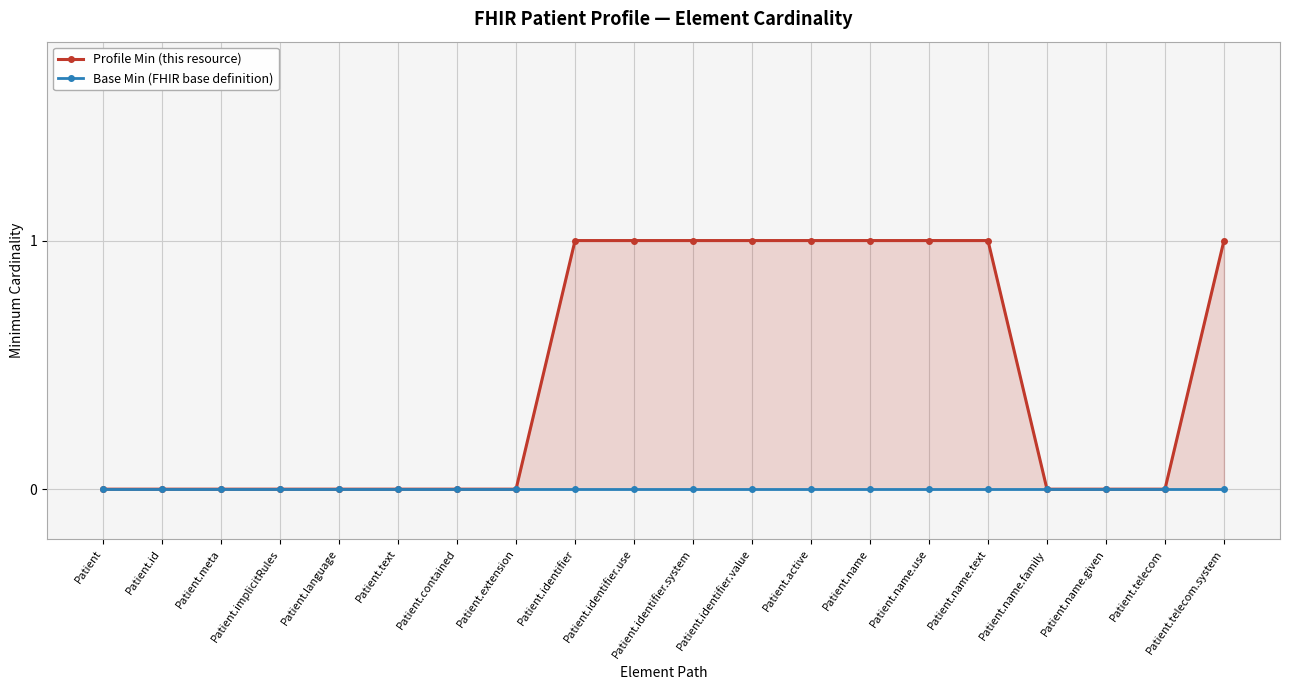

What are all the series names shown in the legend?

Profile Min (this resource), Base Min (FHIR base definition)